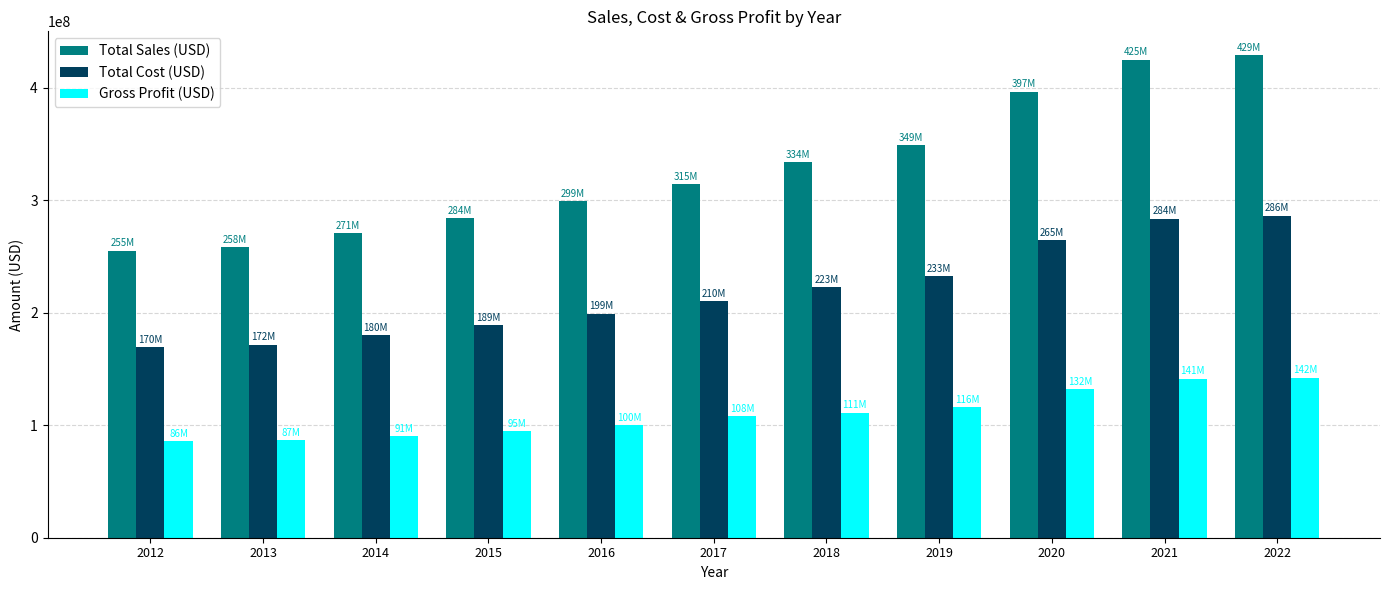

The value of Total Cost (USD) at 2015 is 189263444. True or false?

True